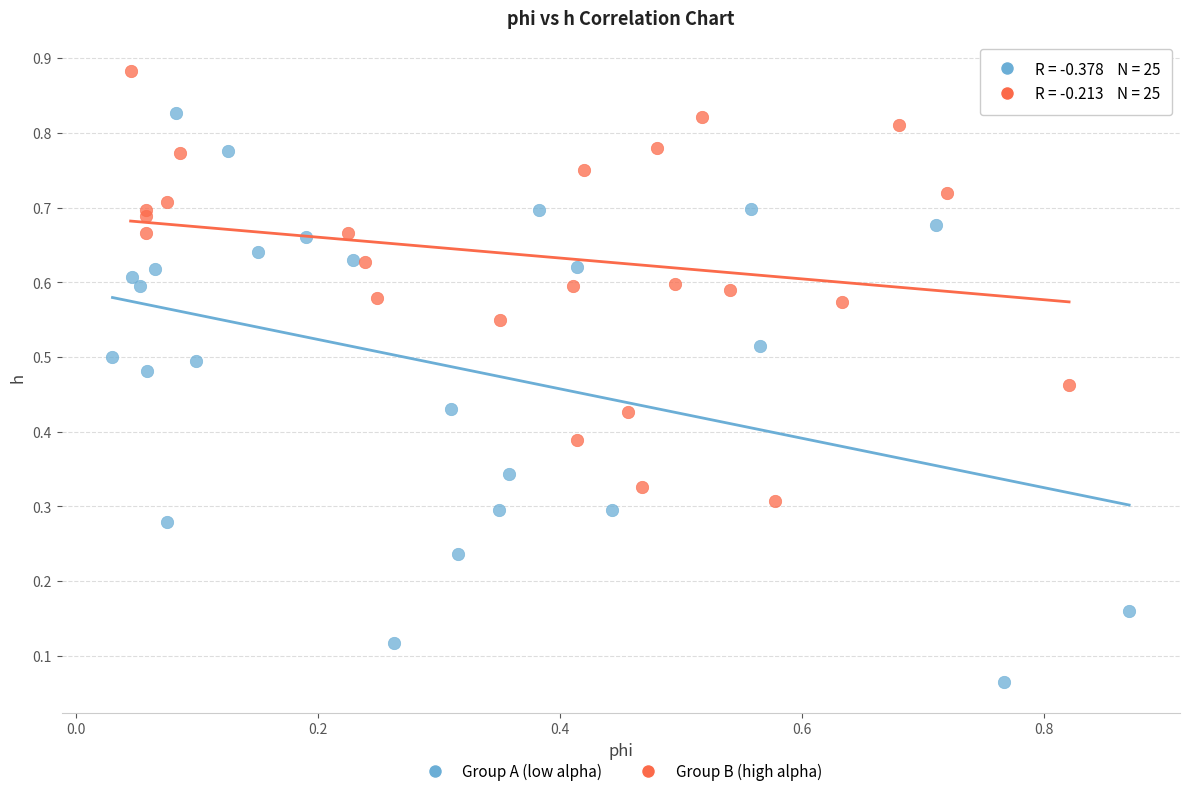

Which series has the largest Y range (max minus min)?

Group A (low alpha)